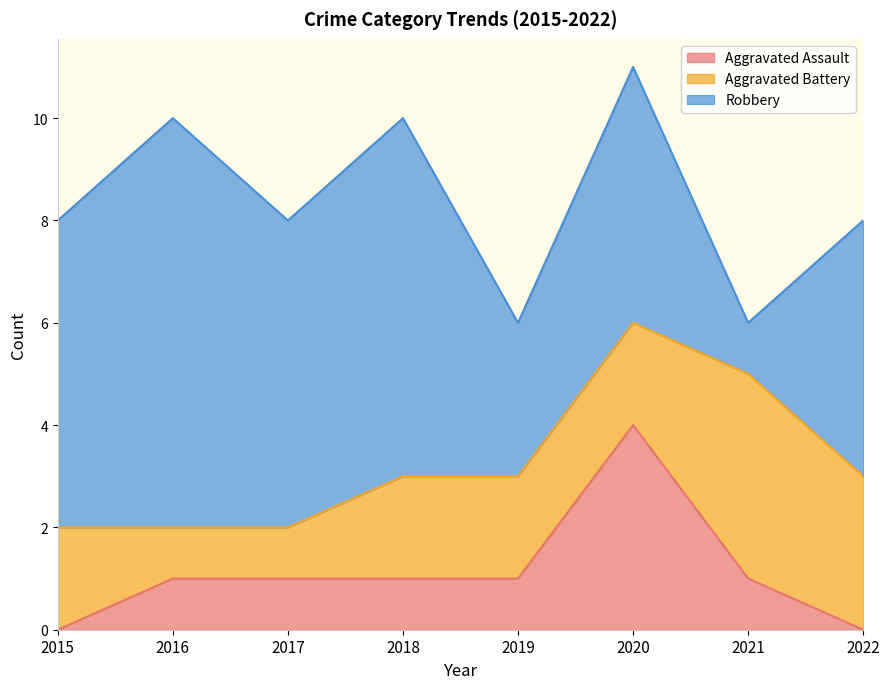

What are all the series names shown in the legend?

Aggravated Assault, Aggravated Battery, Robbery